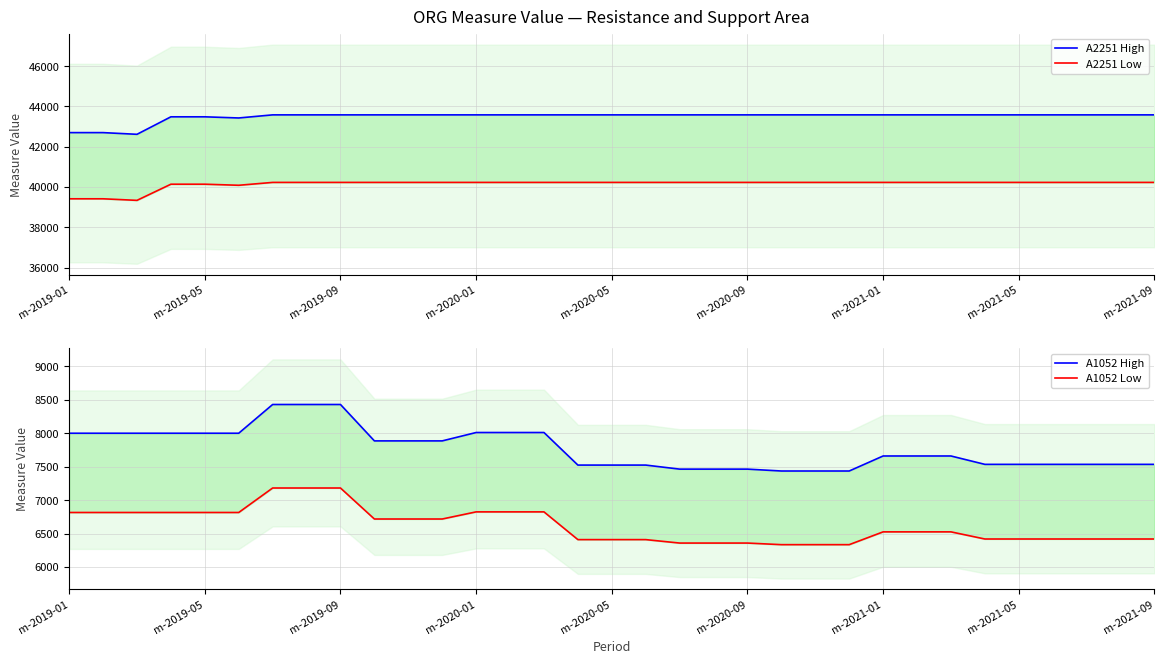

True or false: A1052 Low has more than 2 interior local peaks.

False